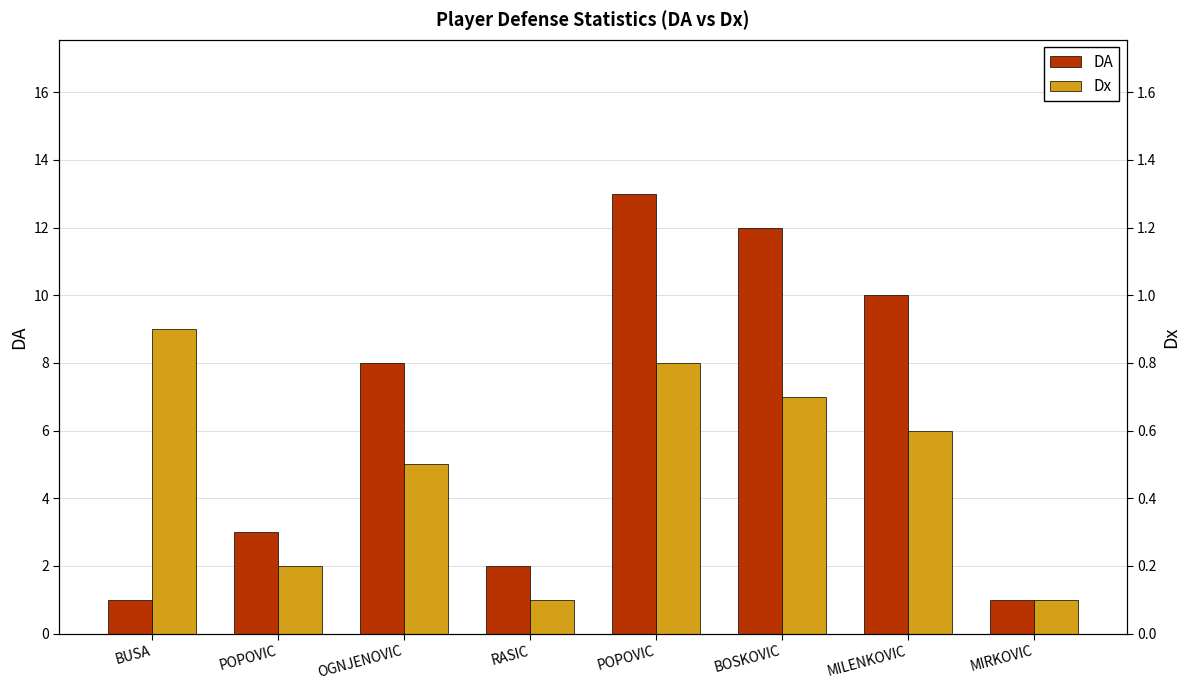

Rank the series by their maximum value, from lowest to highest.

Dx, DA